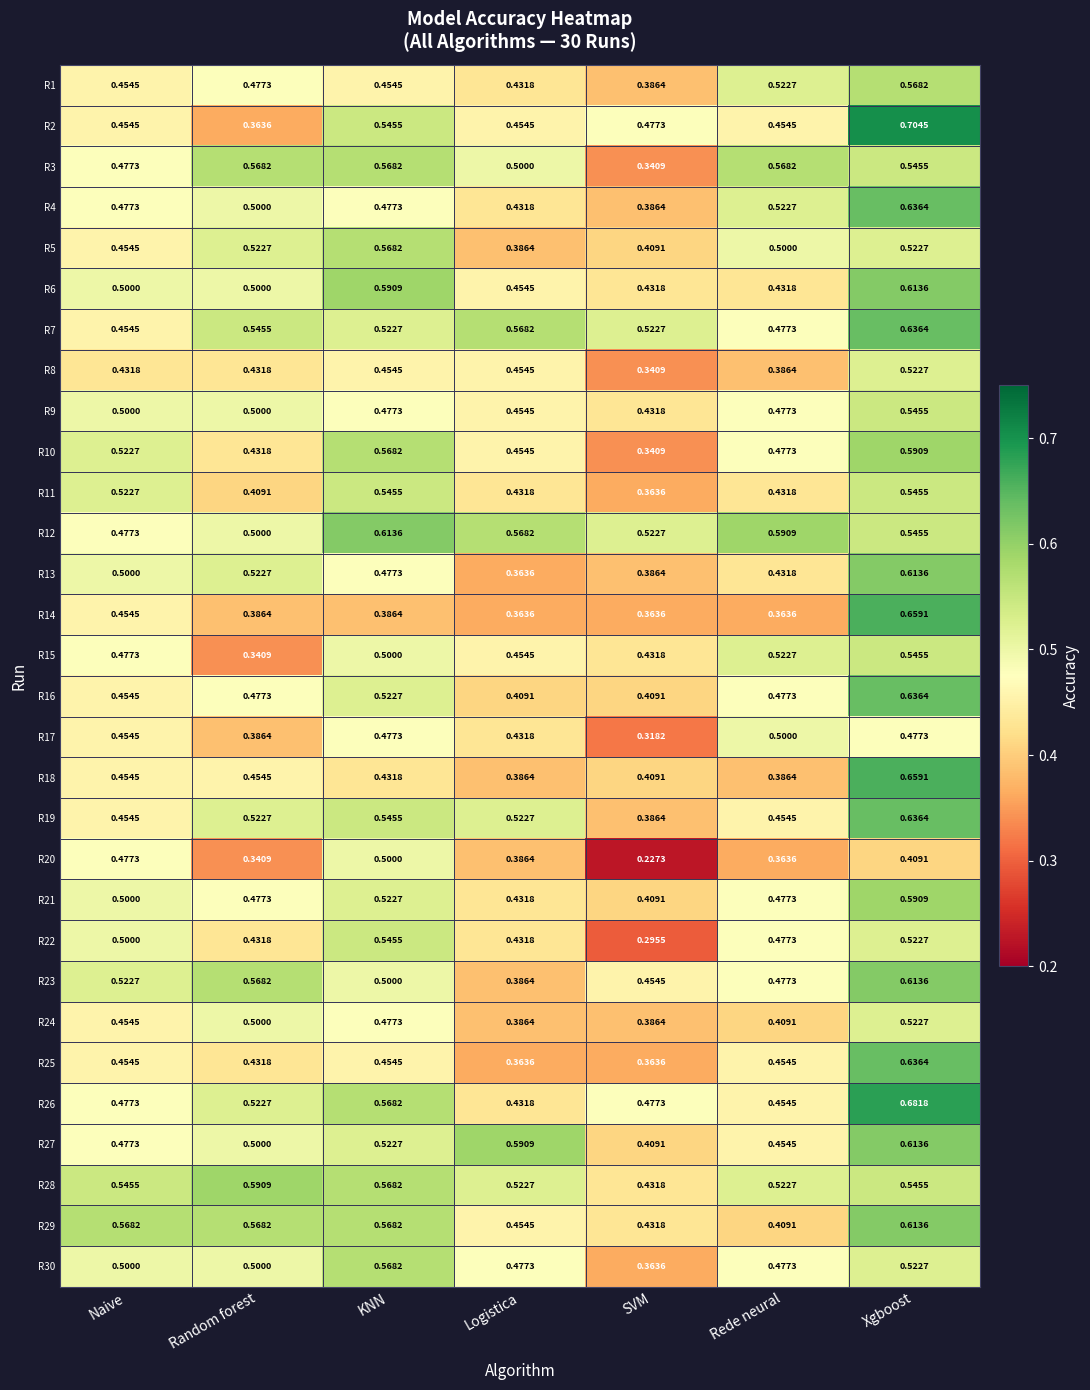

At how many categories does at least one series exceed 0?

7